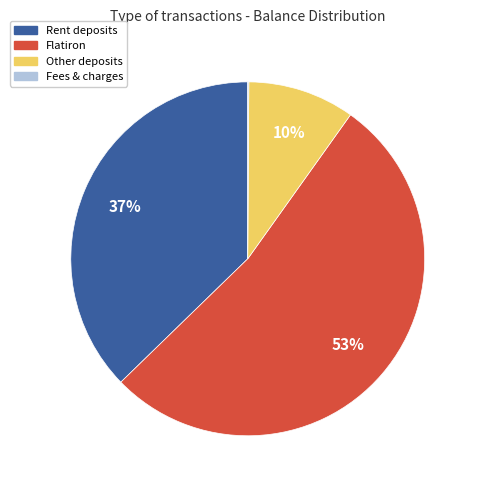

Does any single category account for the majority?

Yes